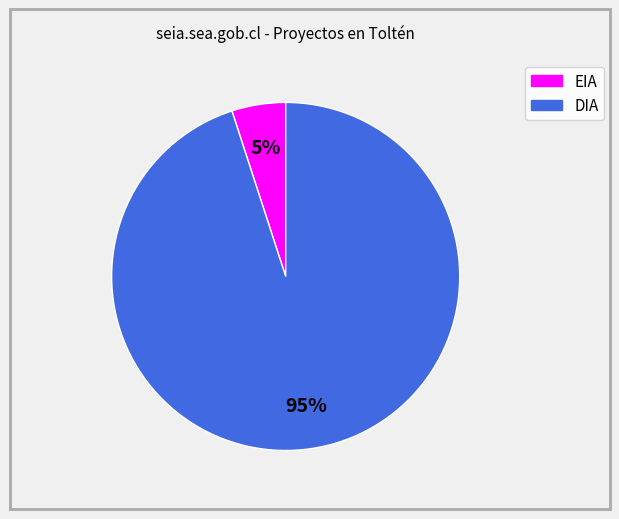

Which category has the smallest portion of the pie?

EIA